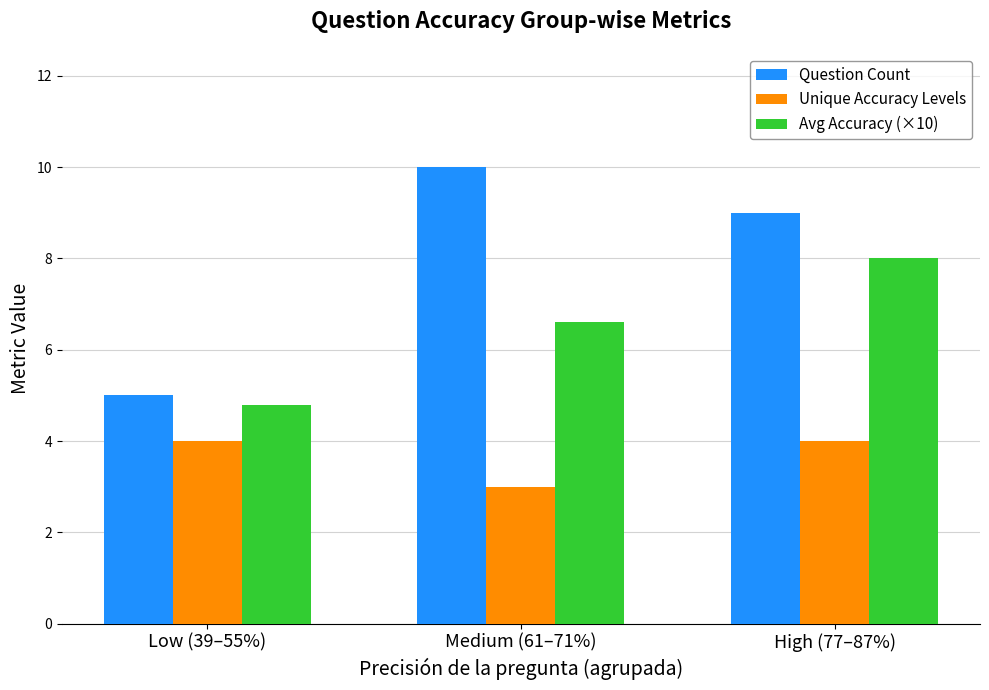

What is the value of the Unique Accuracy Levels bar at the 1st from the left?

4.0